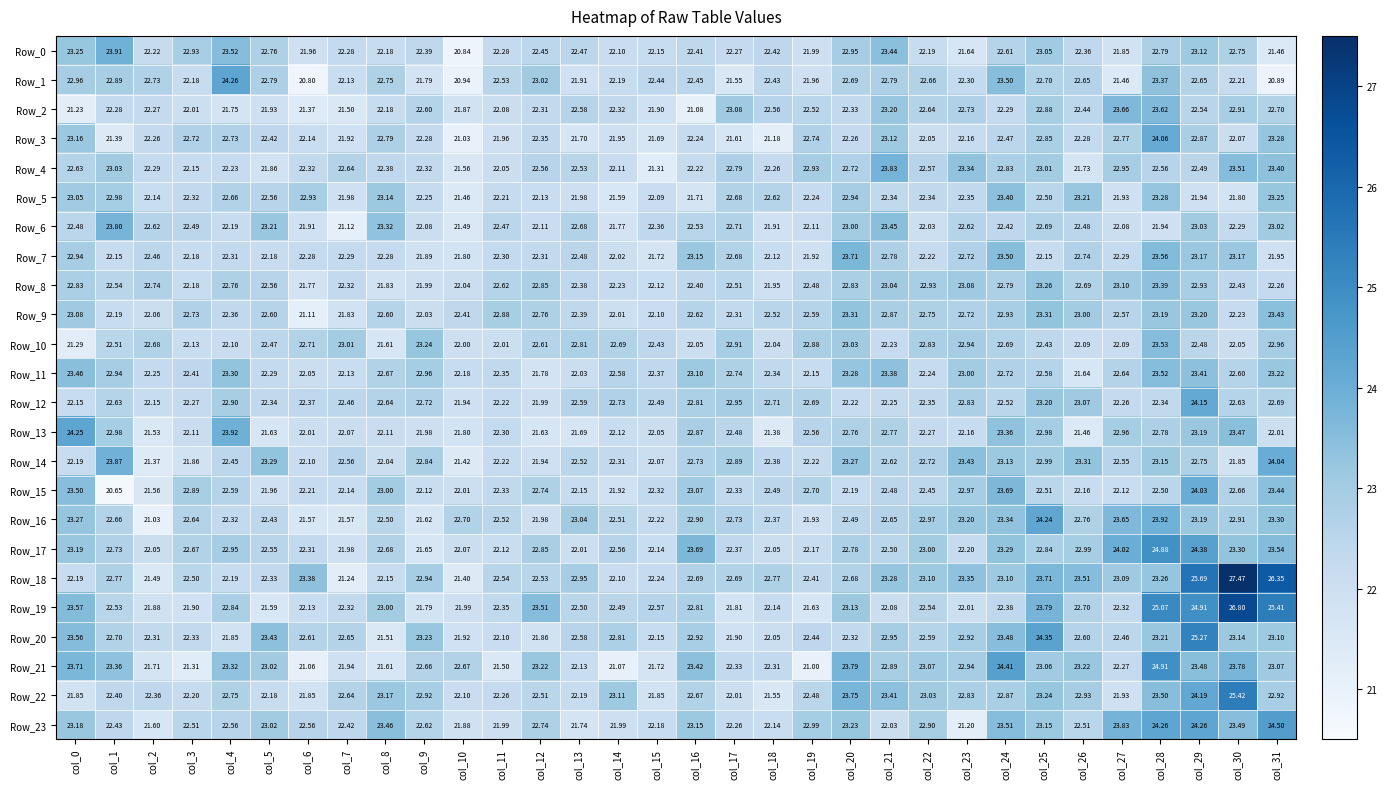

Is the value of Row_10 at col_20 greater than the value of Row_12 at col_25?

No